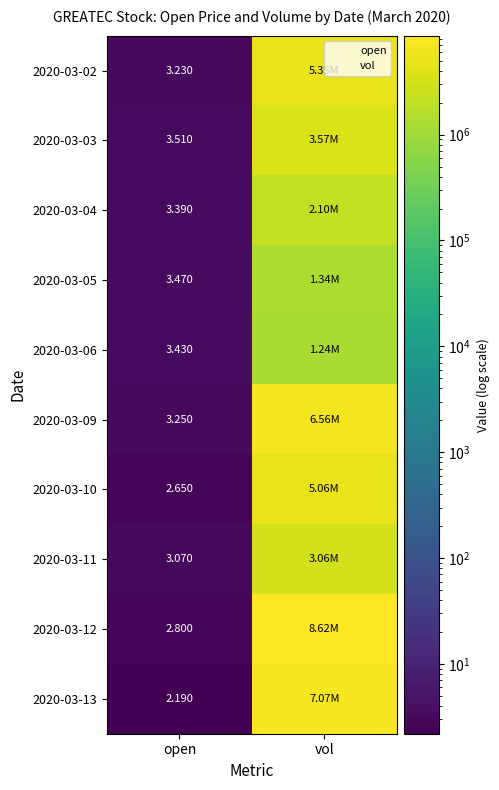

What is the greatest value displayed?

8615000.0